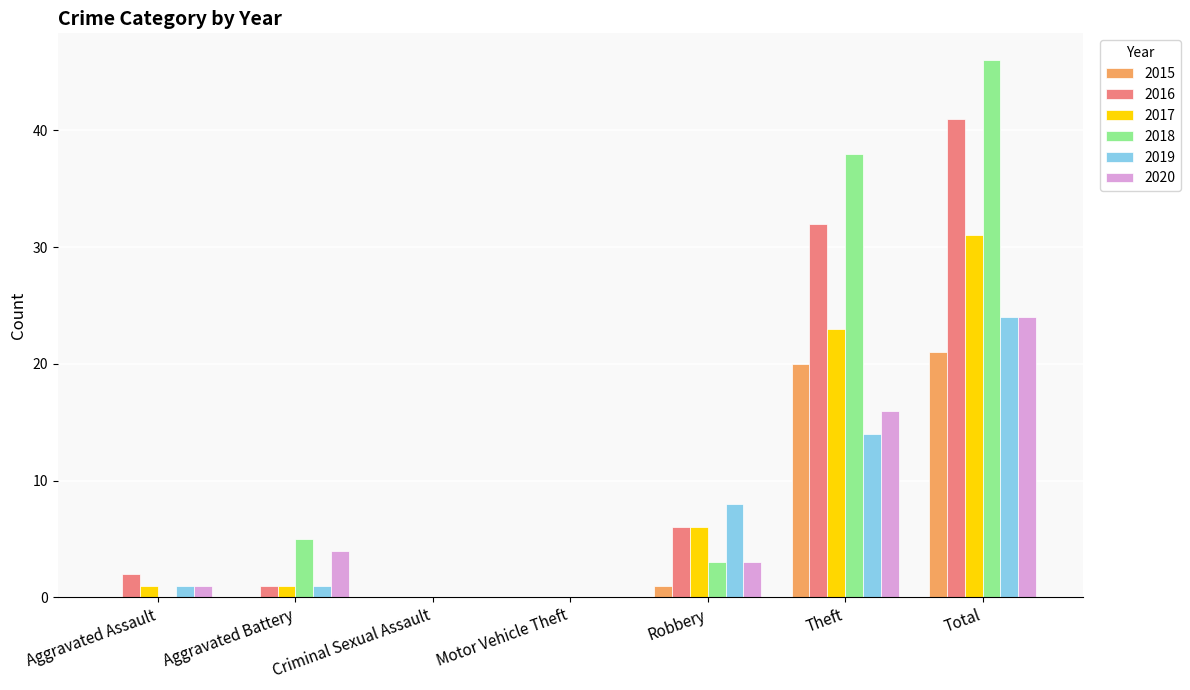

Is it true that 2017 equals 1 at Aggravated Battery?

True